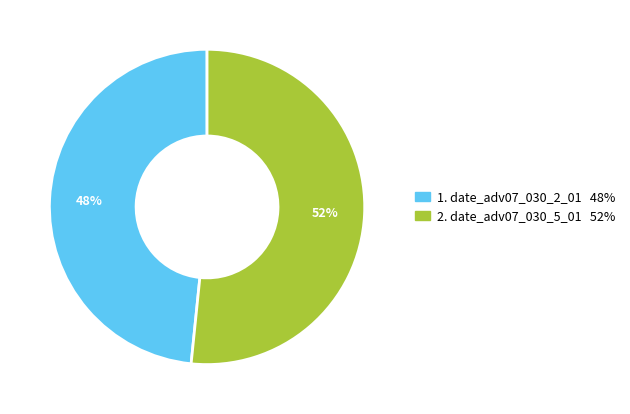

Is there any slice that represents more than half of the pie?

Yes